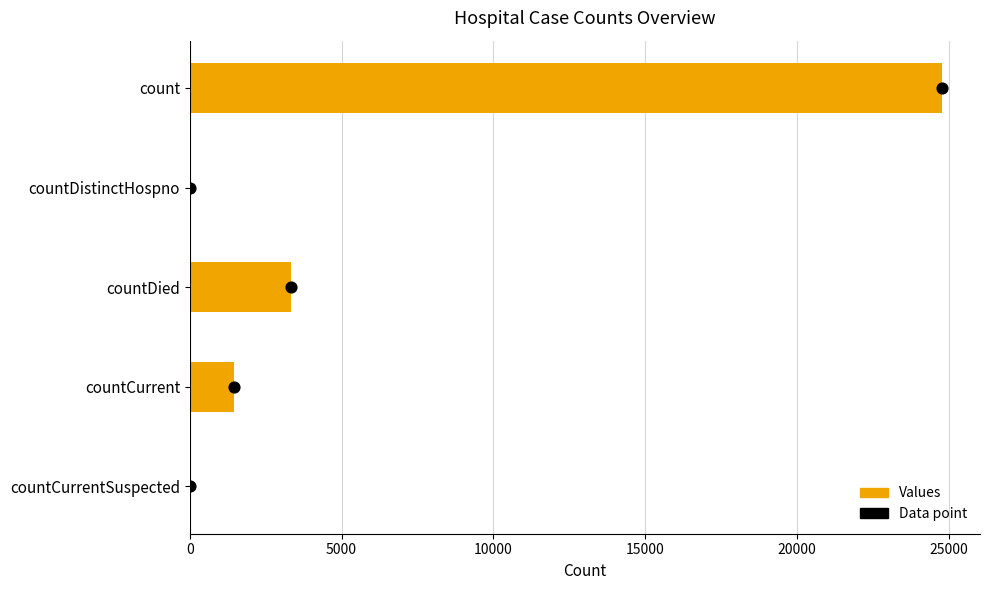

What is the change in value from countDied to countCurrentSuspected?

-3339